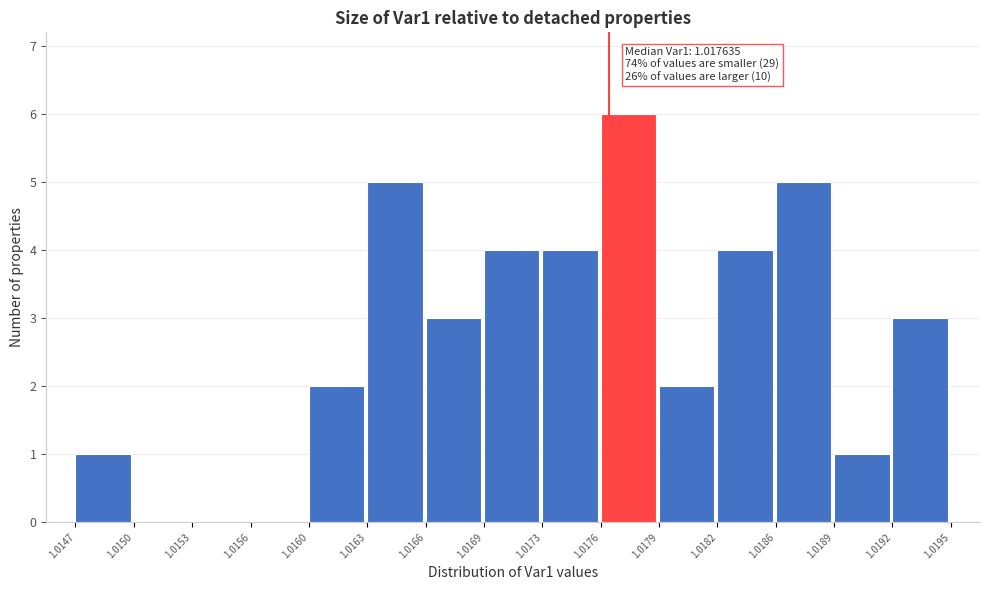

Which range on the x-axis has the tallest bar?

1.0176 to 1.0179